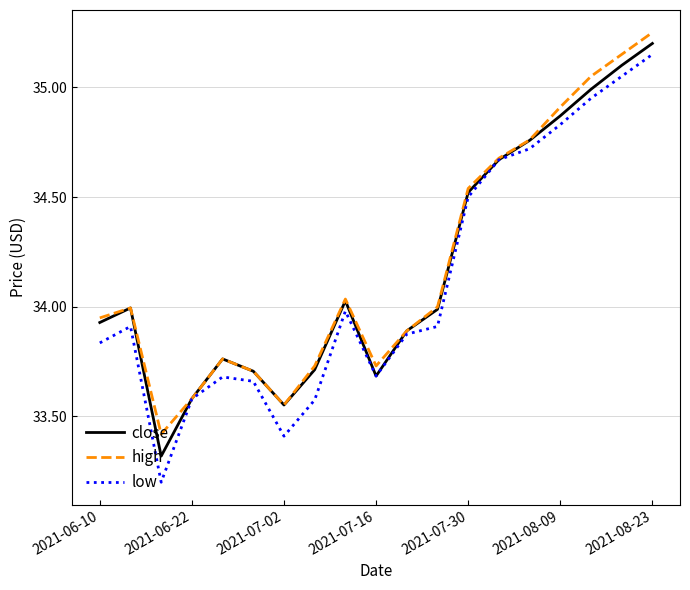

What is the lowest value of the high series?

33.4